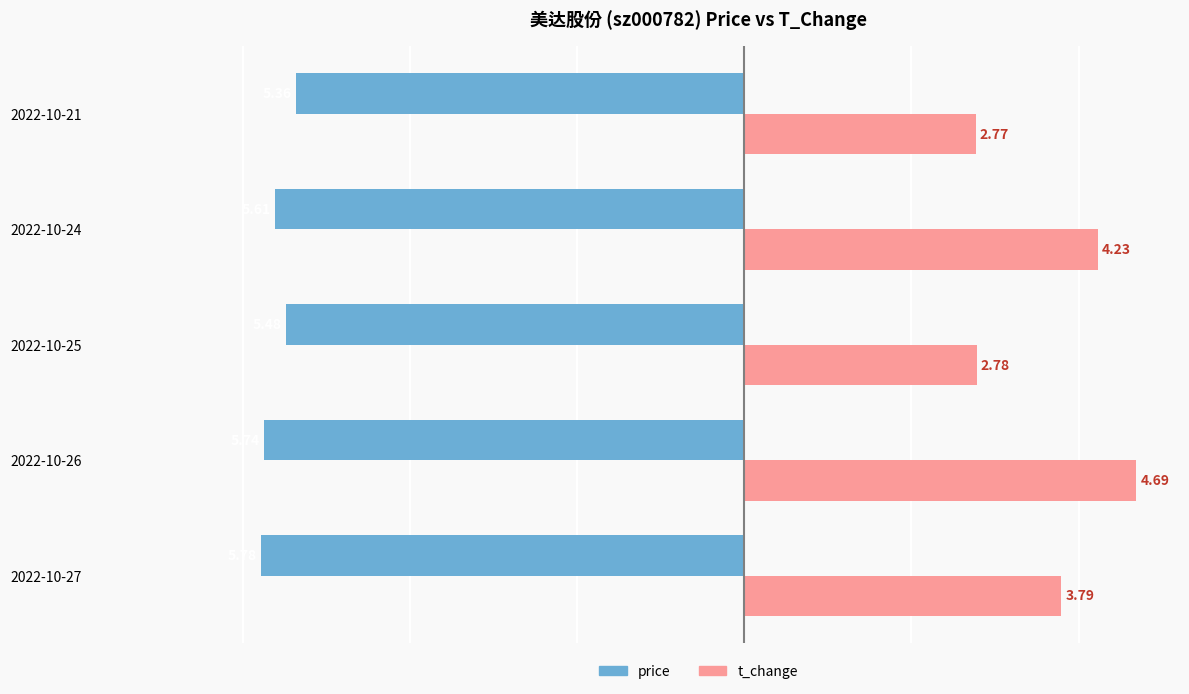

Which series changed the most between 2022-10-26 and 2022-10-24?

t_change